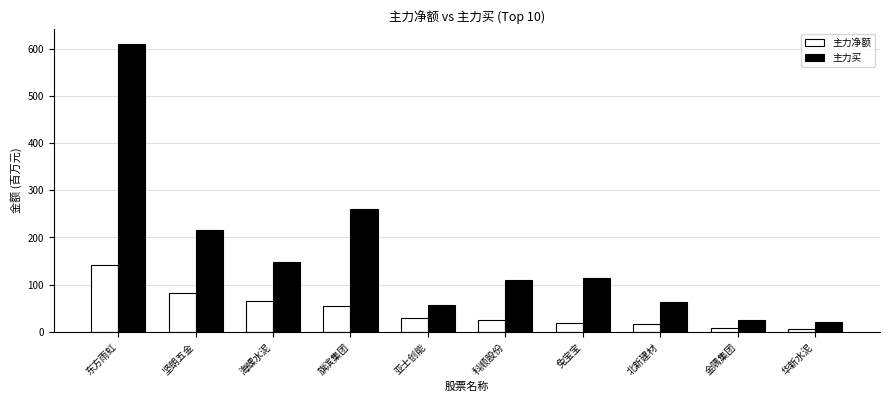

Is the value of 主力净额 at 旗滨集团 greater than the value of 主力买 at 金隅集团?

Yes